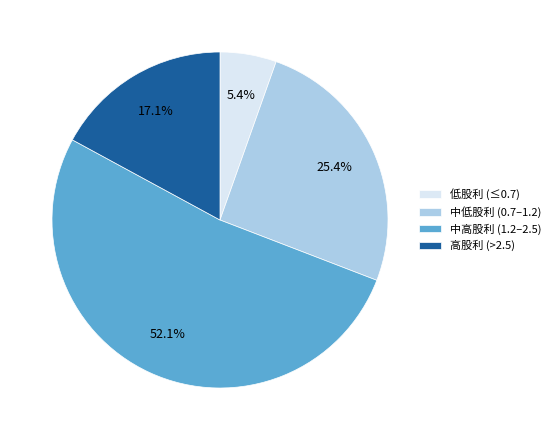

Which category has the smallest portion of the pie?

低股利 (≤0.7)